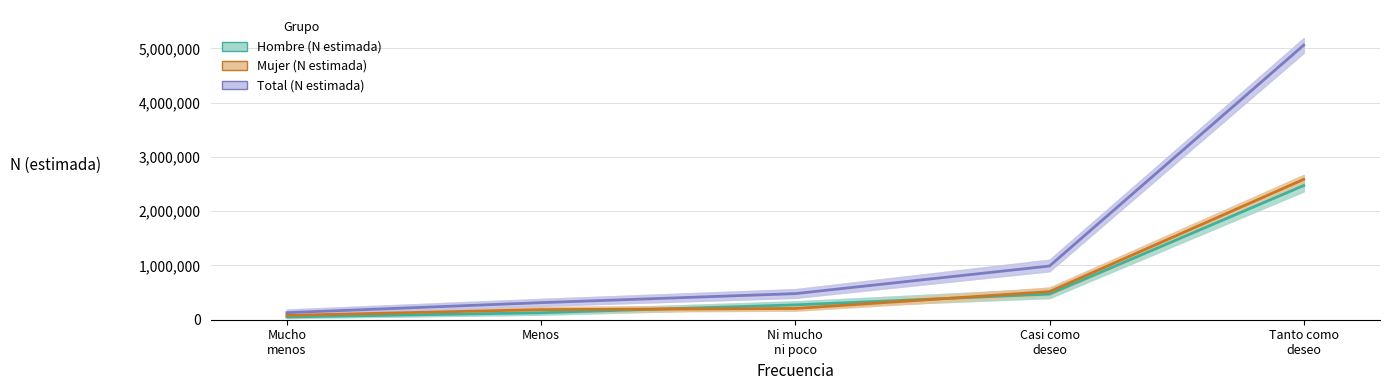

Which label corresponds to the smallest value in the chart?

Mucho
menos